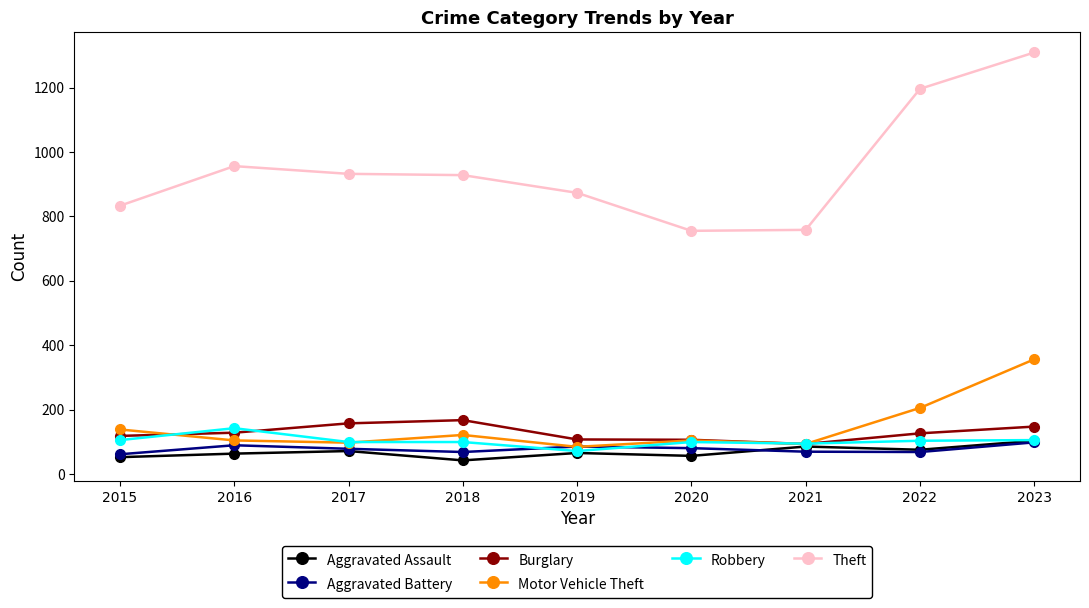

What is the difference between the second highest and second lowest values in the Theft series?

438